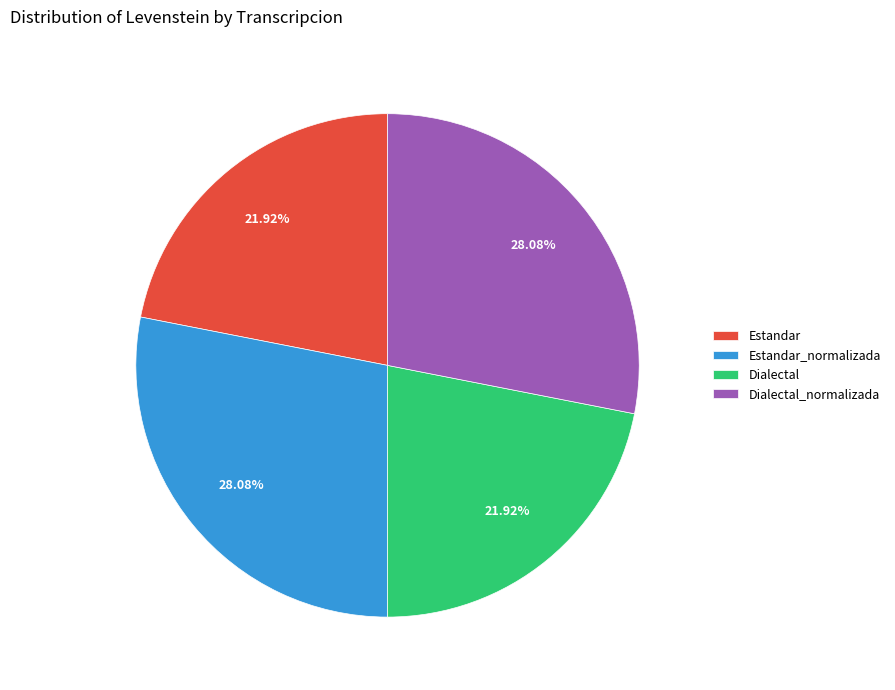

What is the ratio of the value at Estandar to the value at Estandar_normalizada?

0.8